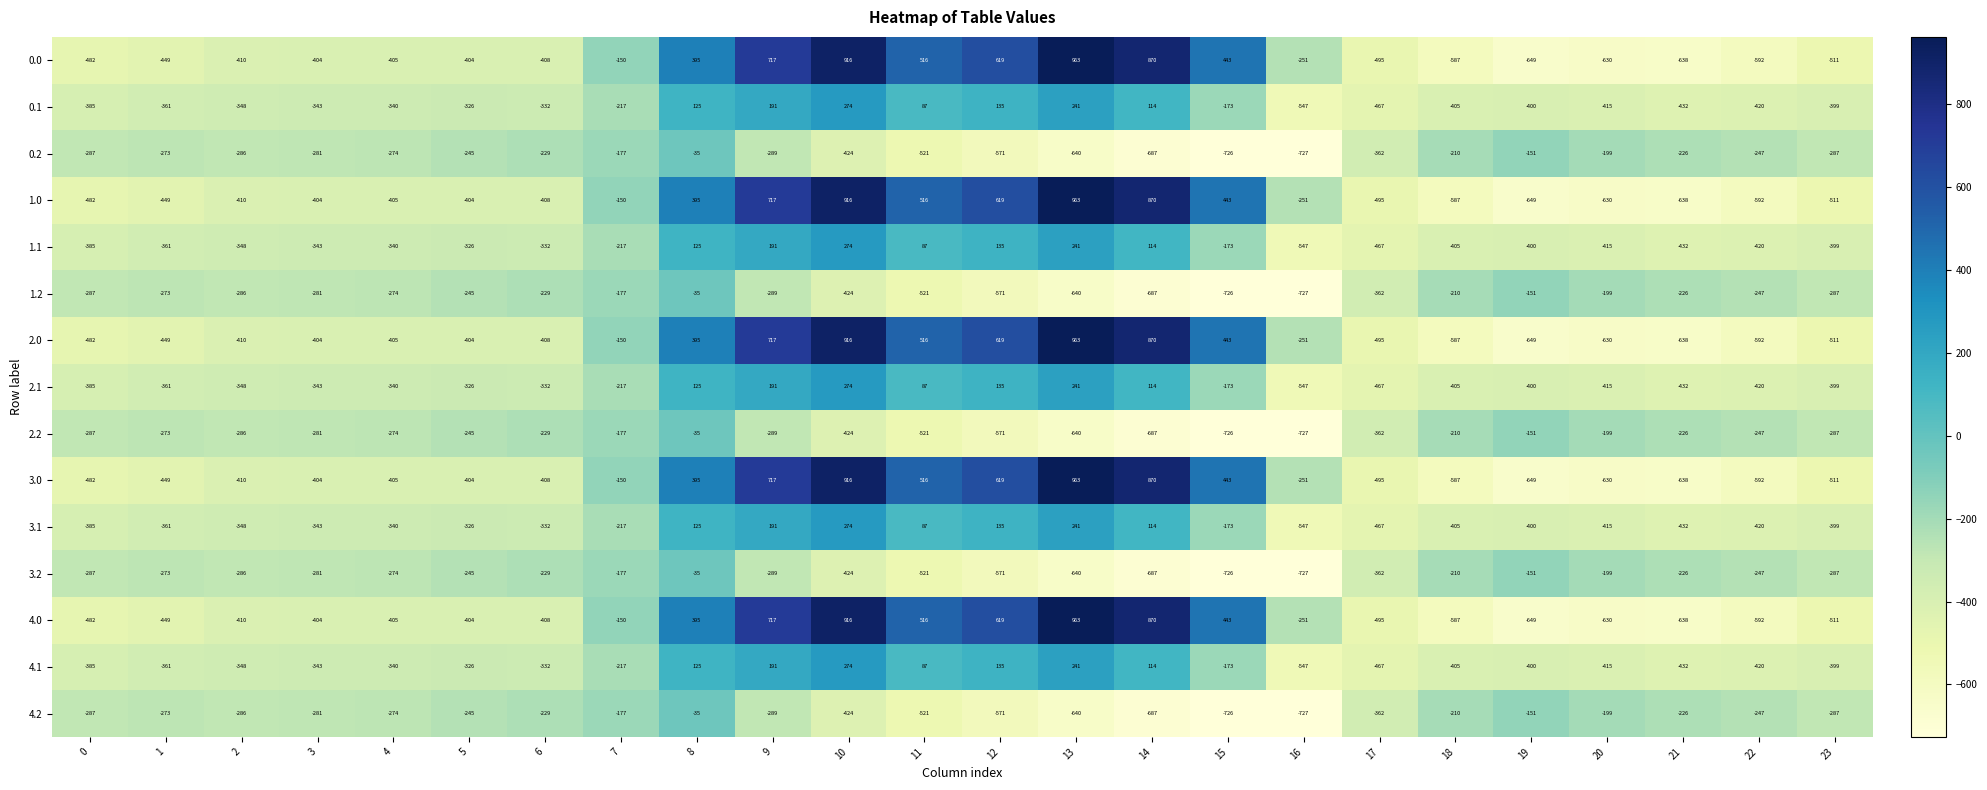

List the labels in order of 0.1 value, smallest first.

16, 17, 21, 22, 20, 18, 19, 23, 0, 1, 2, 3, 4, 6, 5, 7, 15, 11, 14, 8, 12, 9, 13, 10